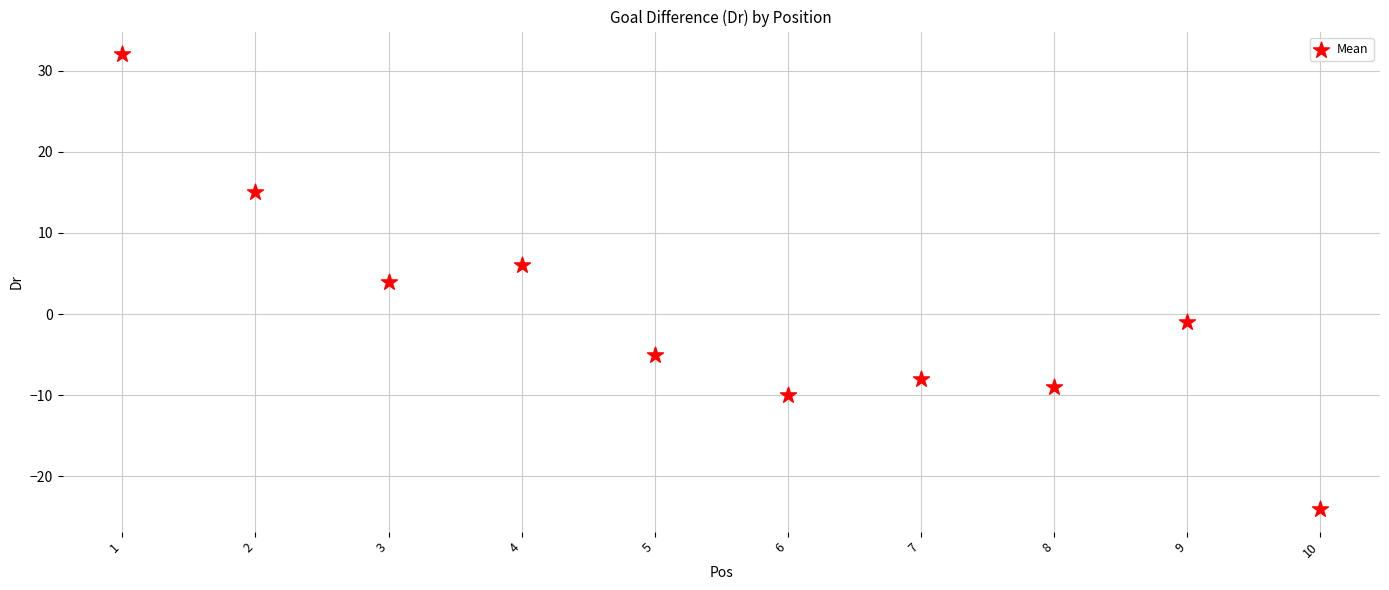

What is the range of X values (max minus min)?

9